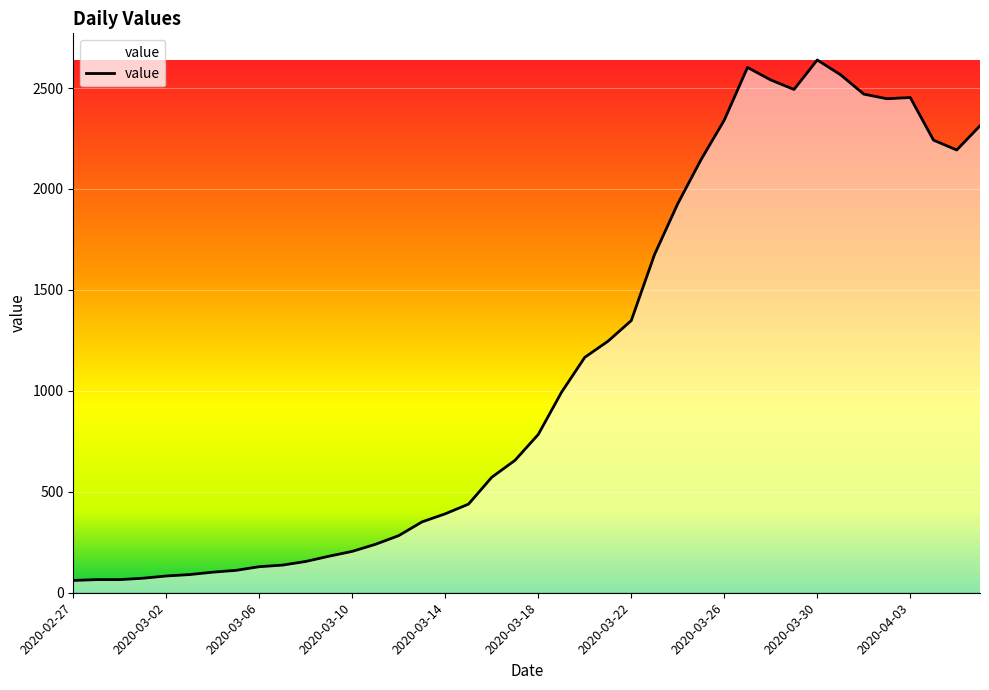

What is the maximum value shown in the chart?

2639